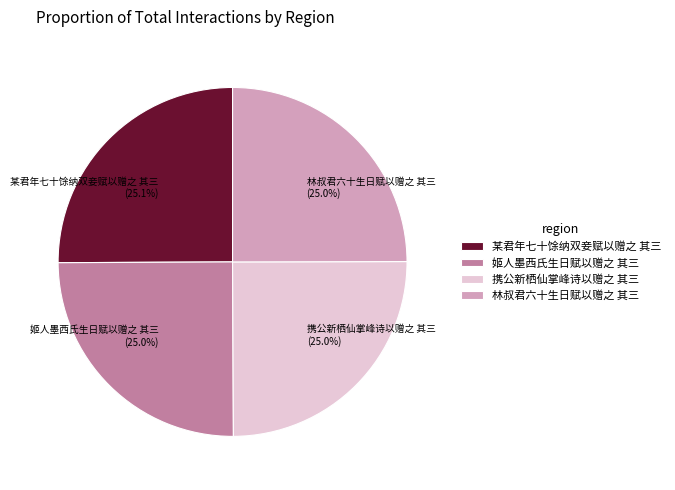

What is the total percentage of 某君年七十馀纳双妾赋以赠之 其三 and 林叔君六十生日赋以赠之 其三?

50.0%